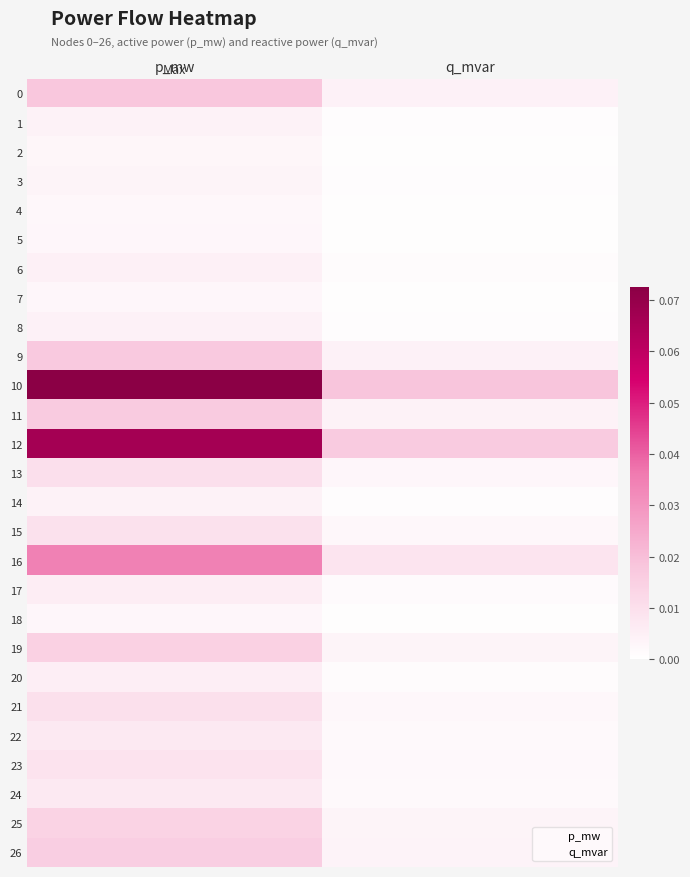

Which category has the lowest value across all series?

q_mvar